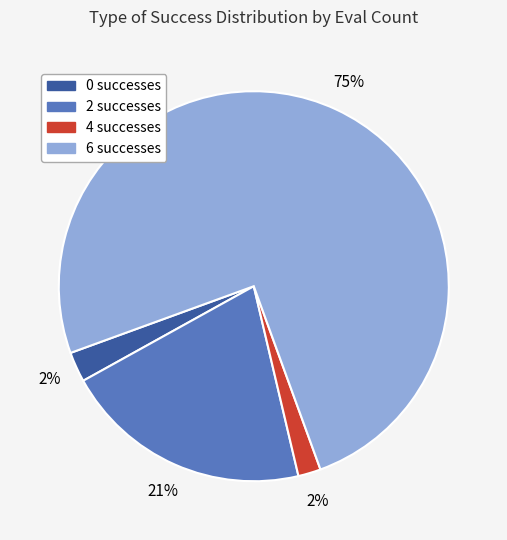

To the nearest percent, what is the difference between the 6 and 2 slice percentages?

54%